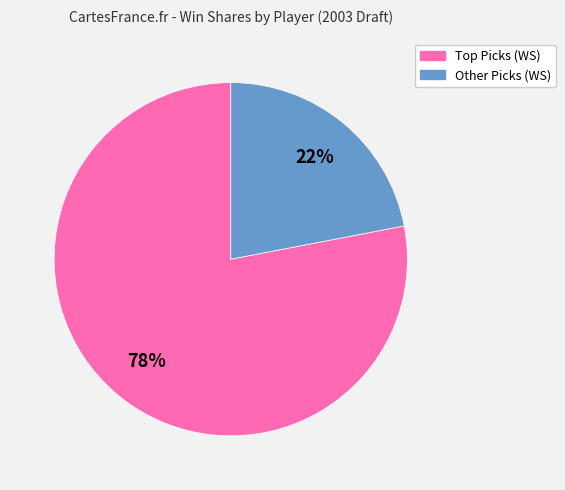

To the nearest percent, what is the average slice percentage?

50%